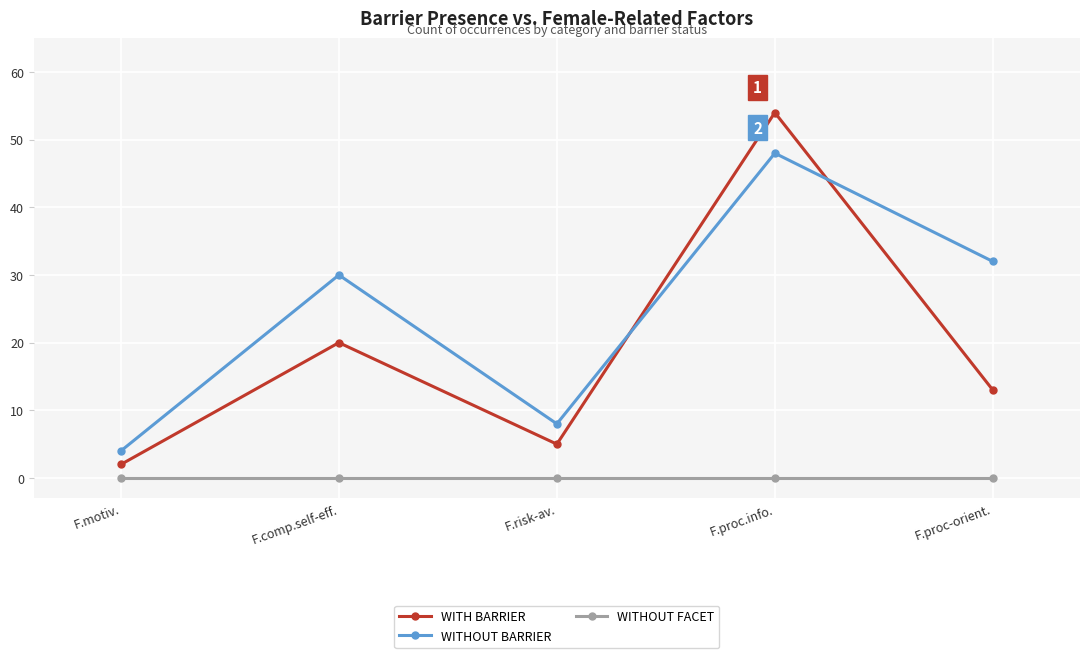

Reading left to right, extract all data points from this chart.

WITH BARRIER: 2	20	5	54	13
WITHOUT BARRIER: 4	30	8	48	32
WITHOUT FACET: 0	0	0	0	0